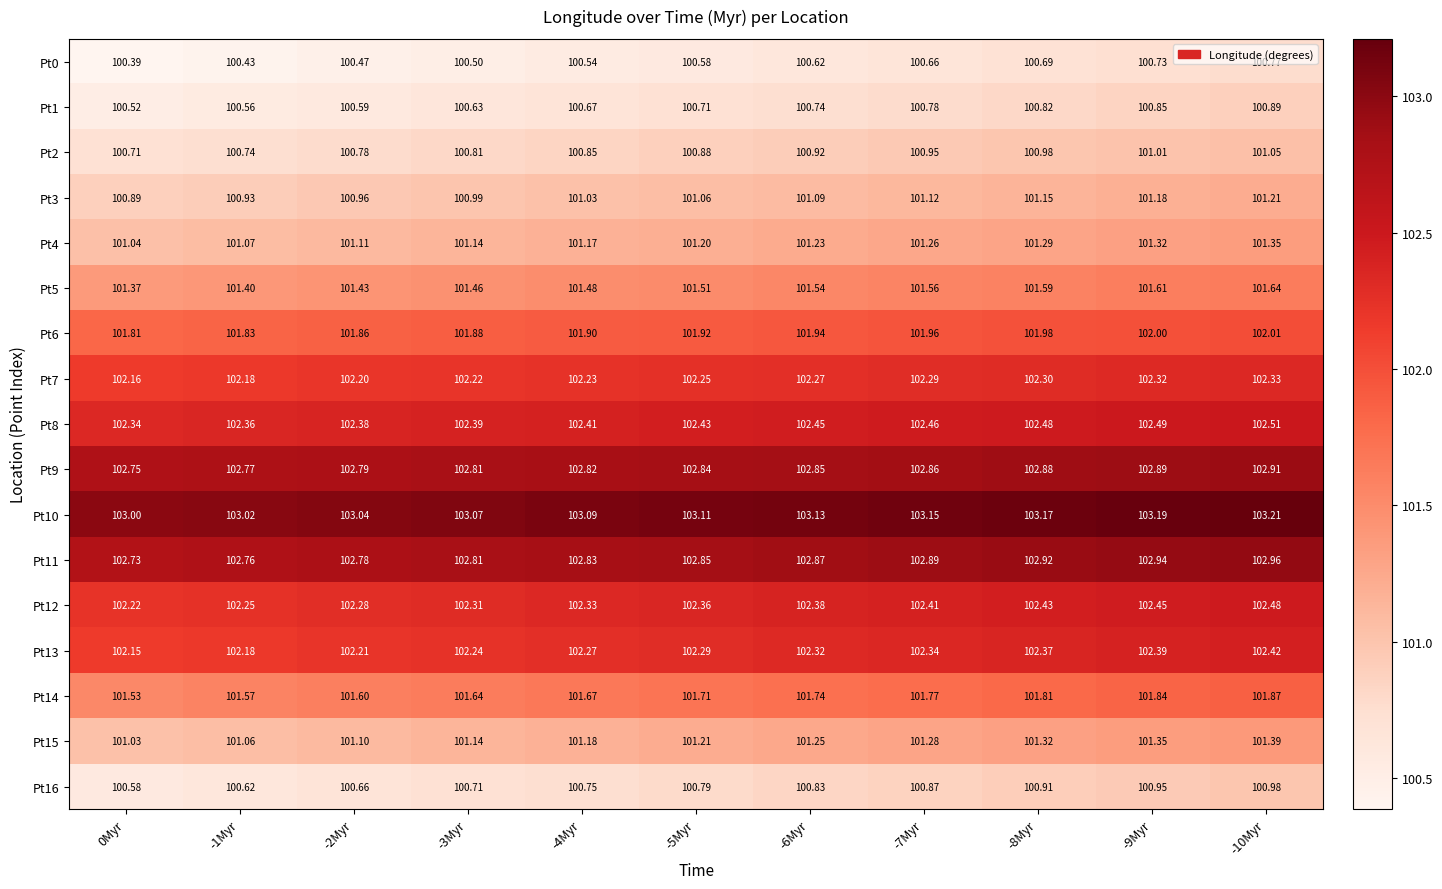

Count the number of categories in the chart.

11